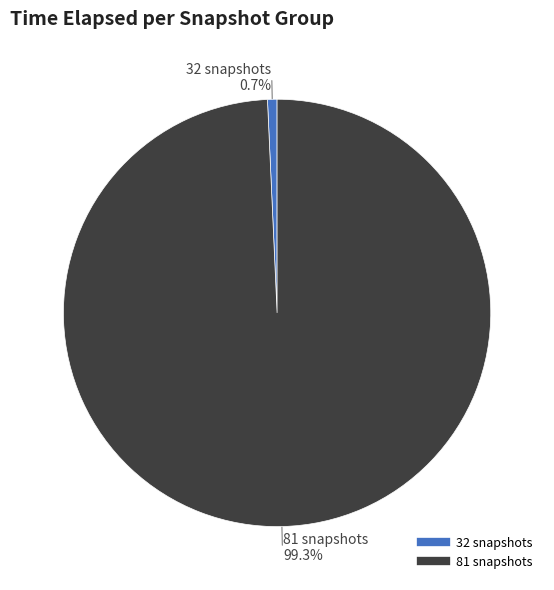

To the nearest percent, what is the difference between the 32 snapshots and 81 snapshots slice percentages?

99%